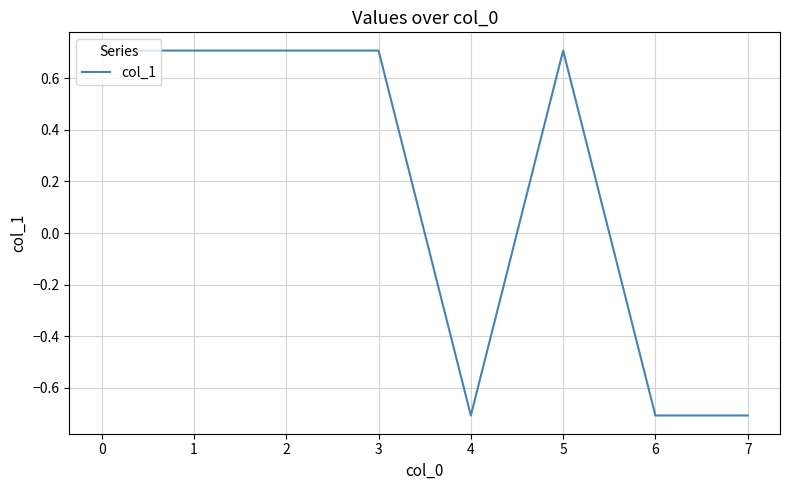

What is the sum of all values?

1.4